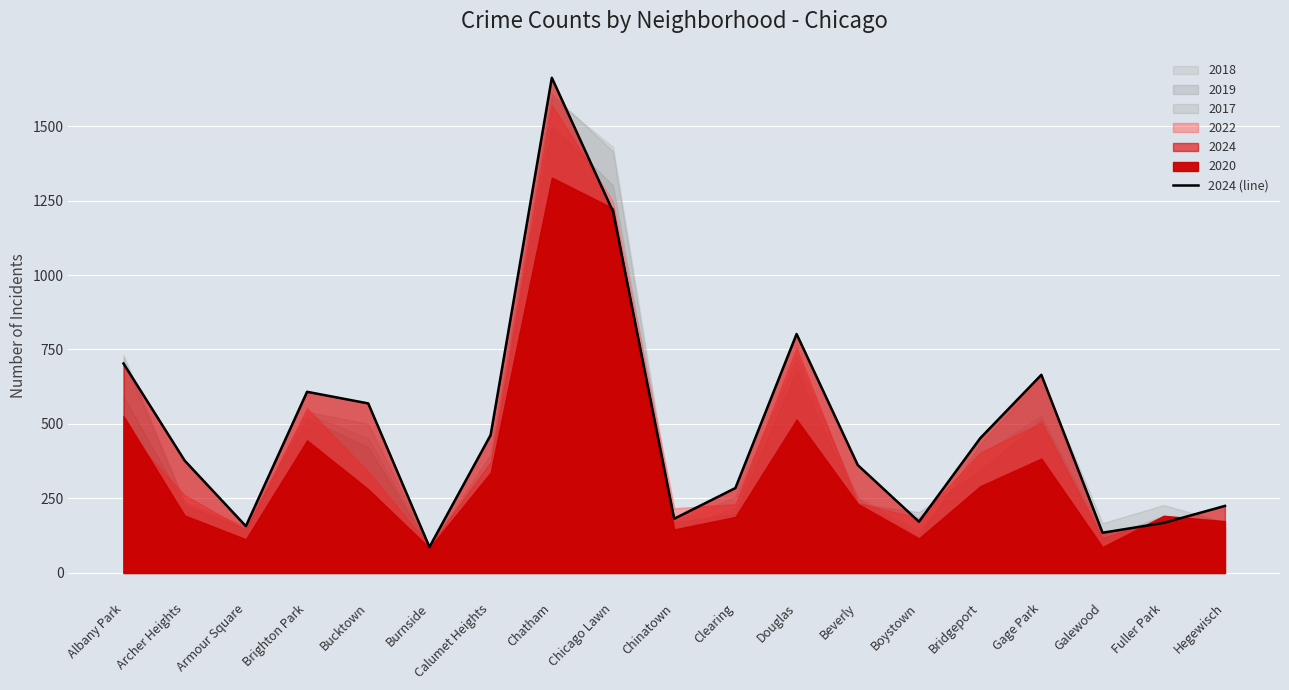

What is the ratio of the value at Calumet Heights to the value at Boystown?

2.7